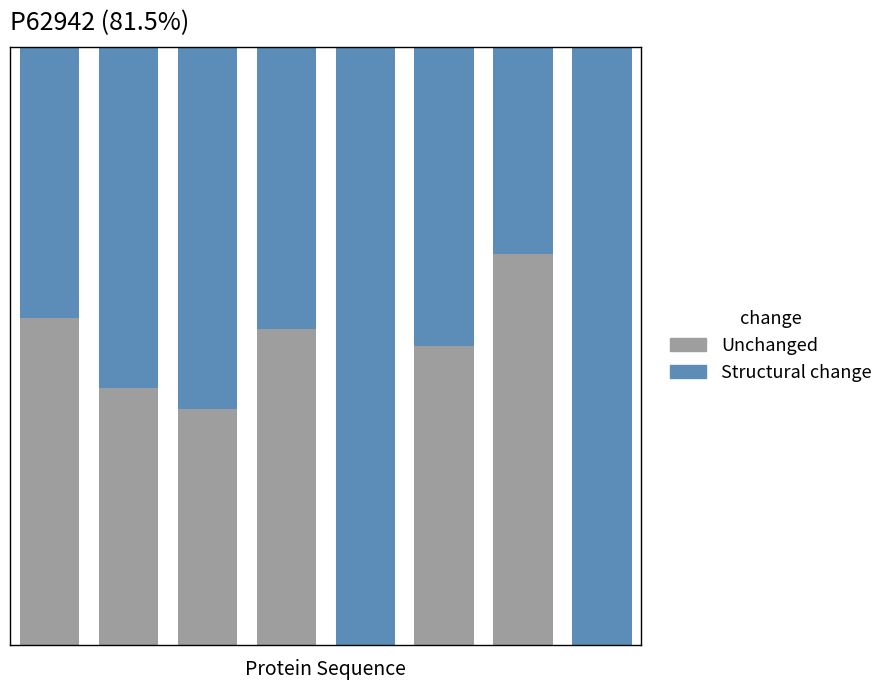

Are the bars grouped side by side (vs. stacked)?

No